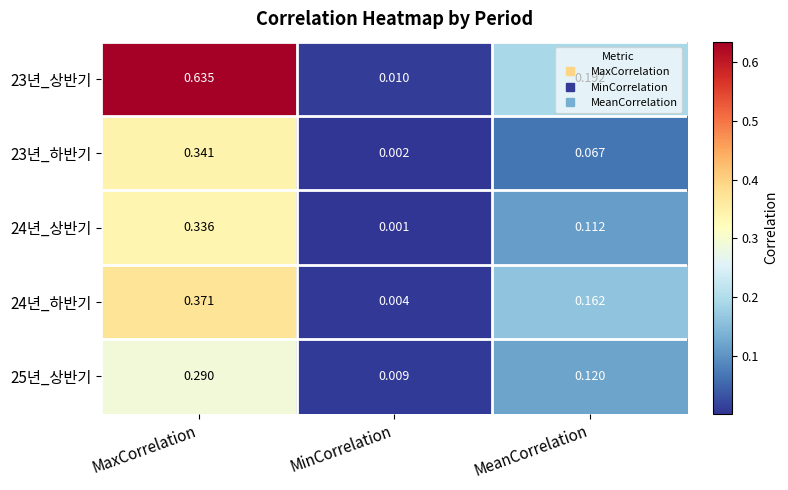

At how many categories does at least one series exceed 0?

3